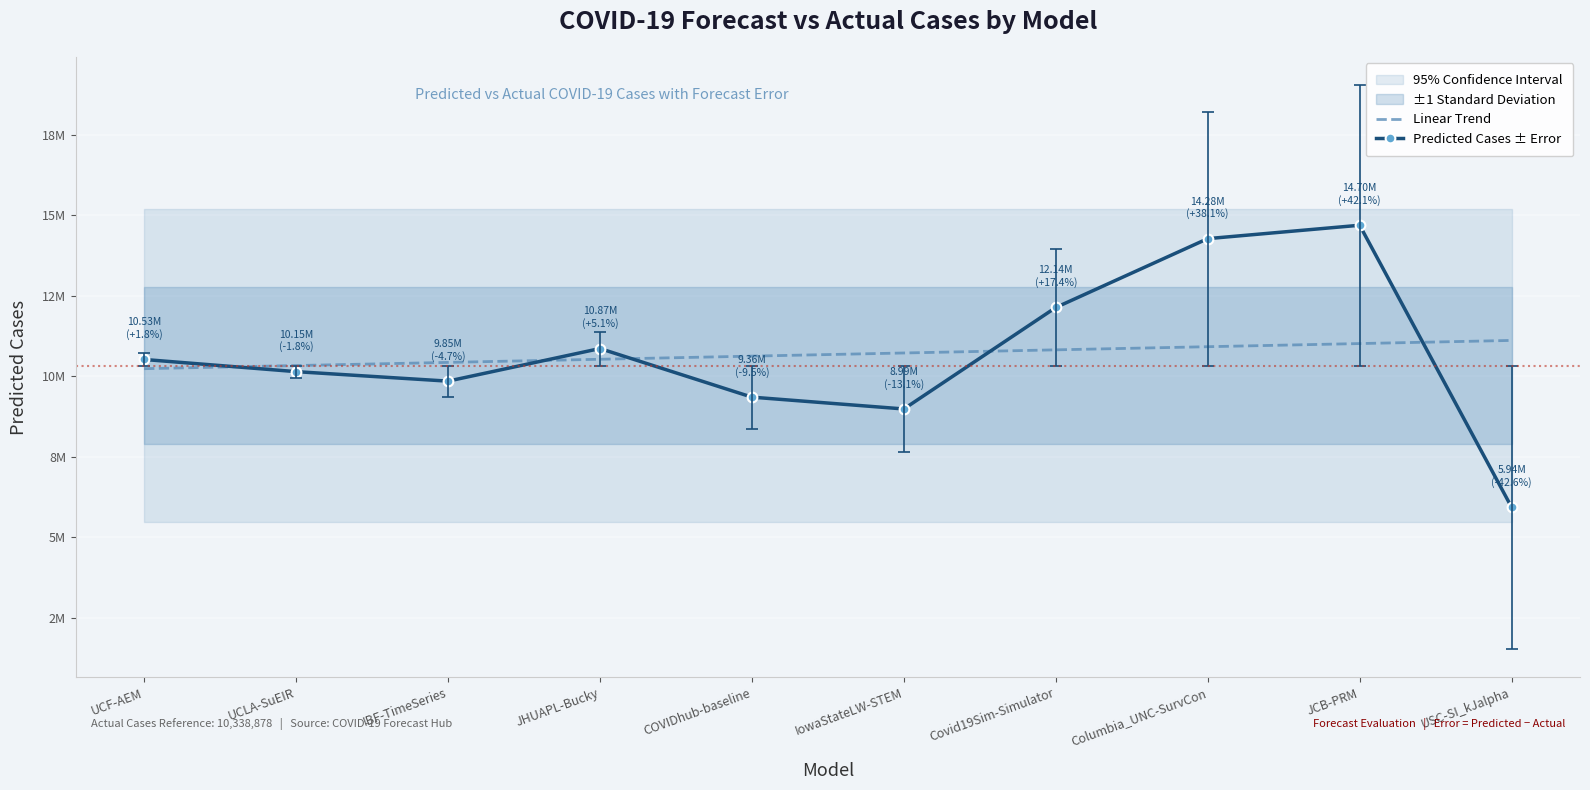

True or false: Linear Trend has a value of 6578614.5 at IowaStateLW-STEM.

False